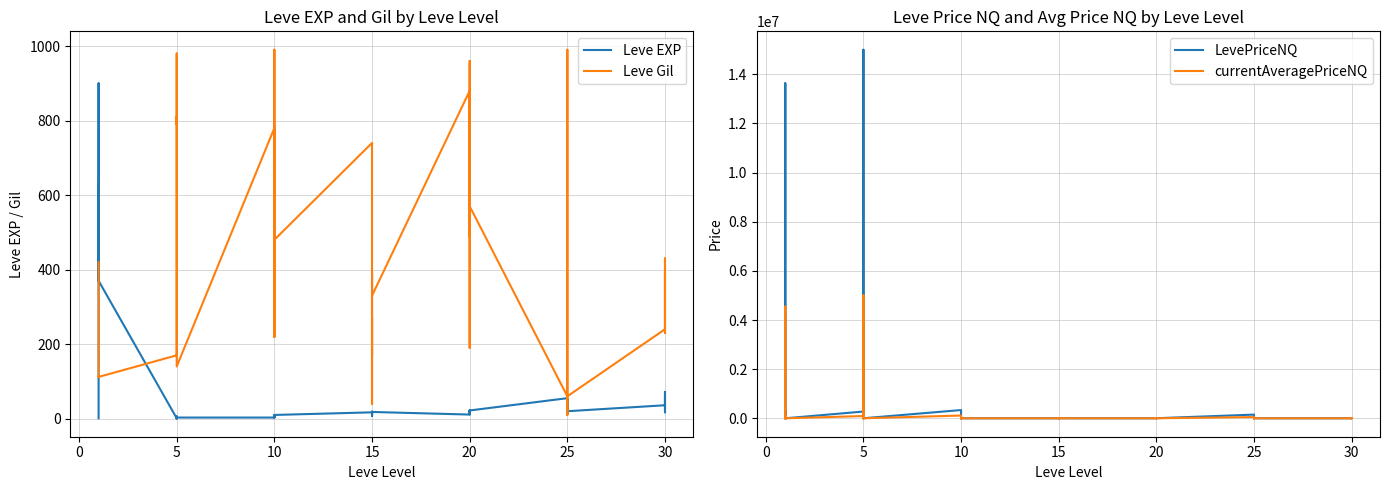

How many interior local peaks does the Leve Gil series have?

13